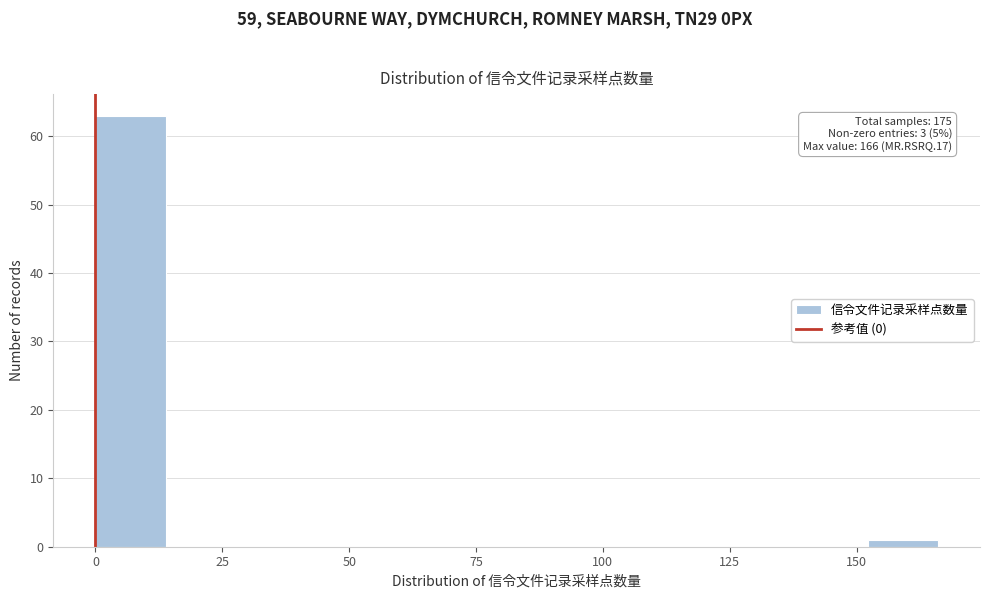

Read against the x-axis, roughly where is the centre of the tallest bar?

5